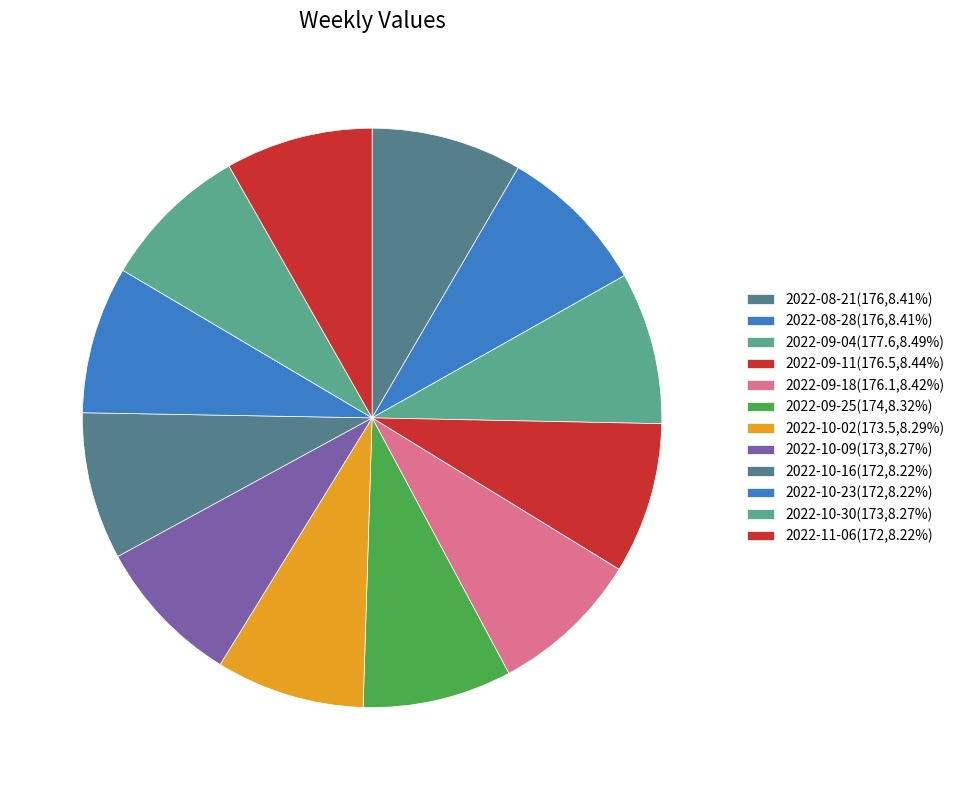

Which category has the smallest portion of the pie?

2022-10-16